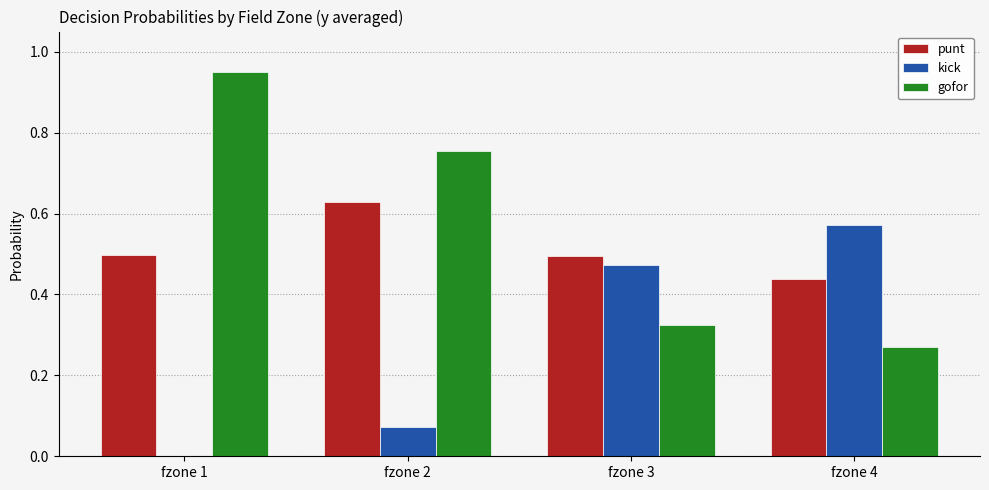

Is it true that gofor equals 0.1 at fzone 4?

False